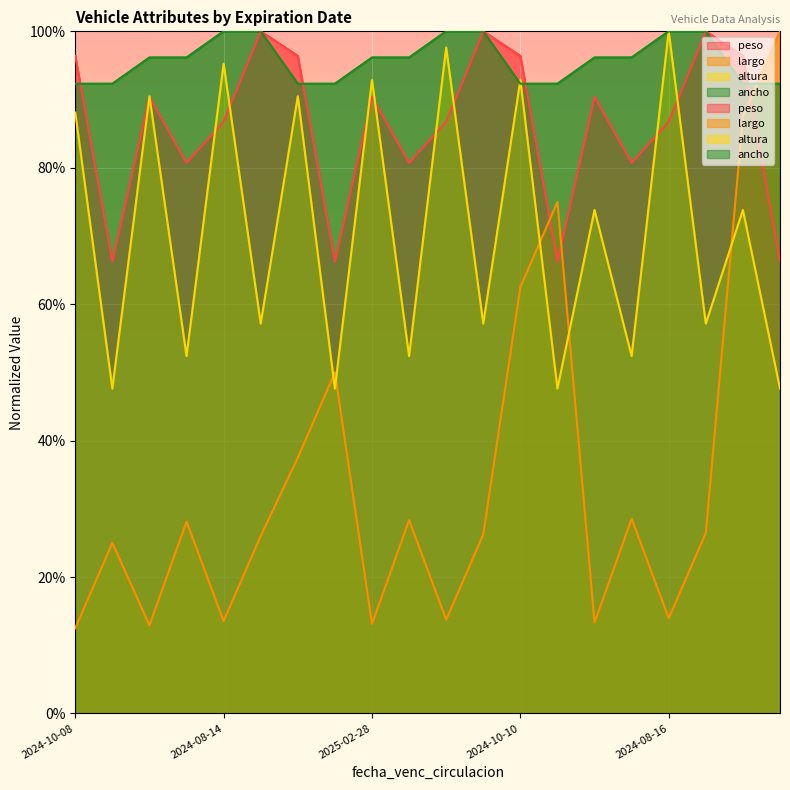

What is the minimum value for altura?

47.6